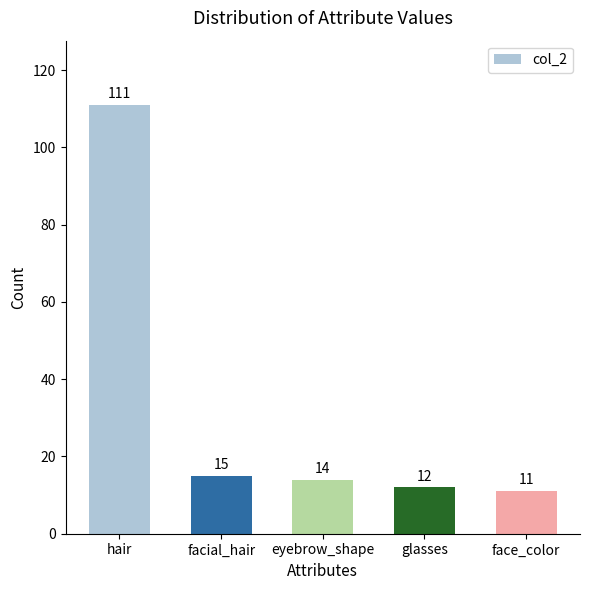

Which has a higher value, facial_hair or hair?

hair